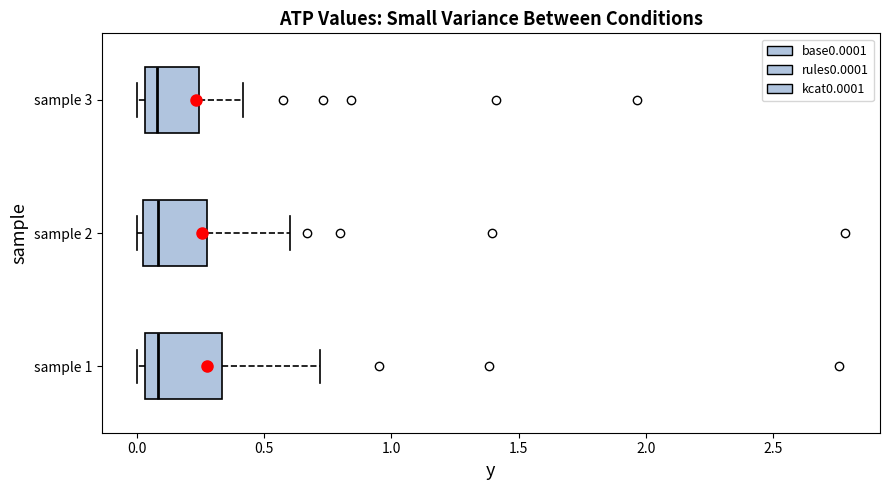

Which box is the widest, from its left edge to its right edge?

sample 1